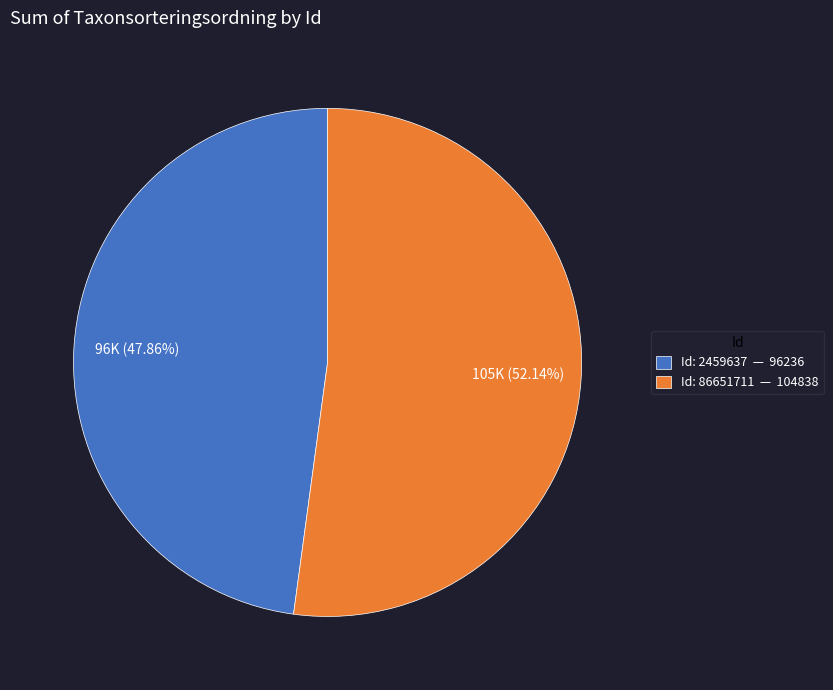

To the nearest percent, what is the average slice percentage?

50%